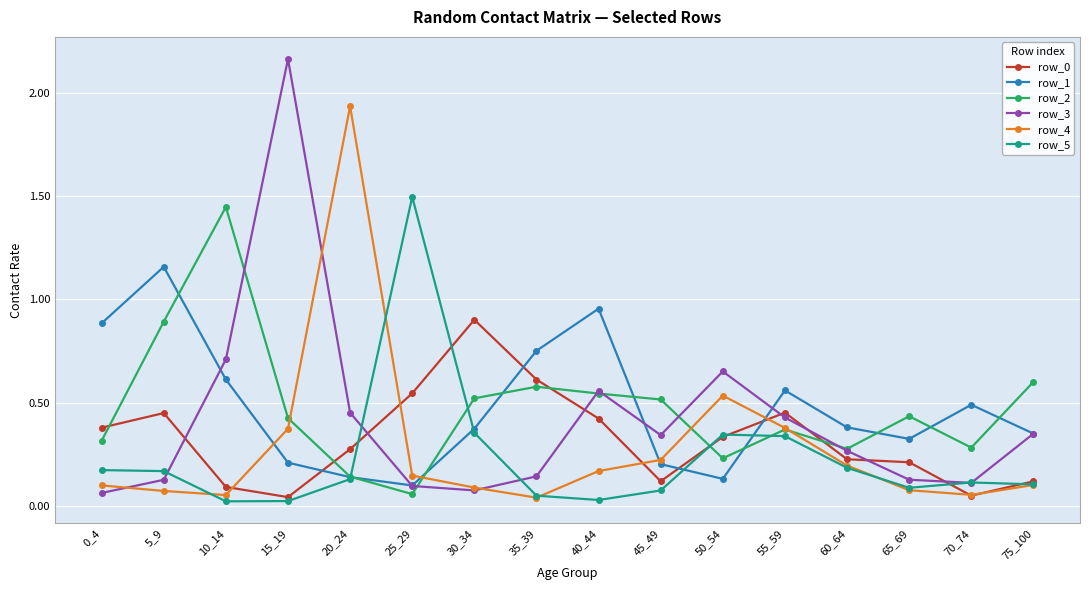

The row_1 series shows 0.9 at 0_4. True or false?

True